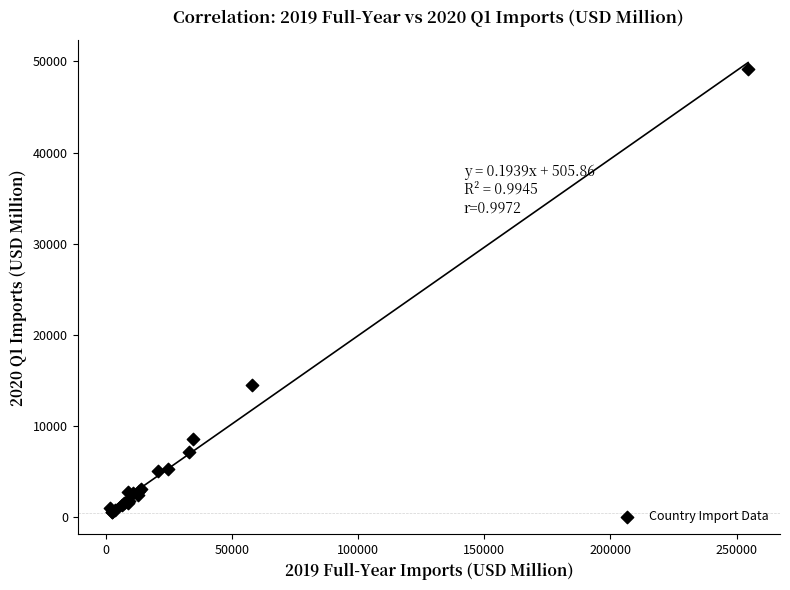

What Y value in the scatter plot is closest to 24844?

14425.2